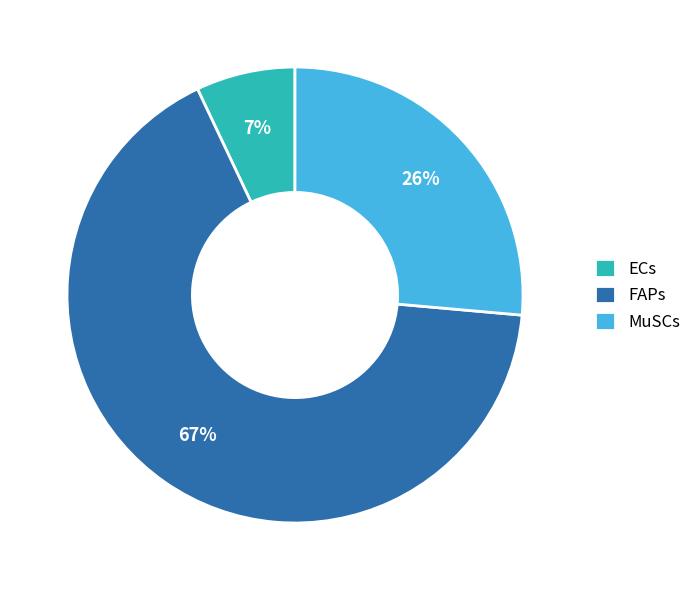

To the nearest percent, what is the combined percentage of FAPs and MuSCs?

93%